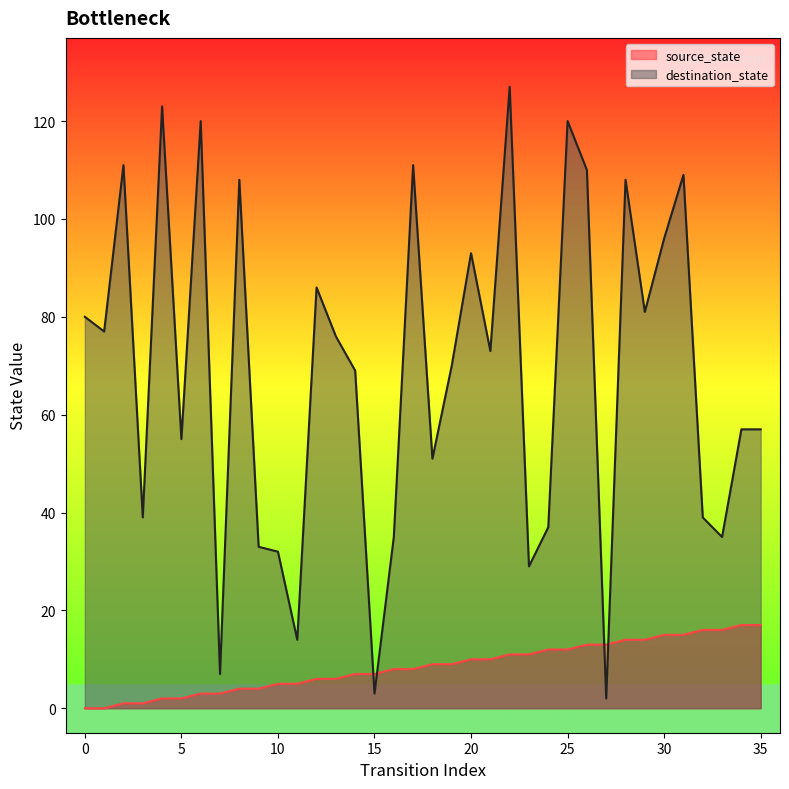

True or false: destination_state and source_state cross at least once.

True